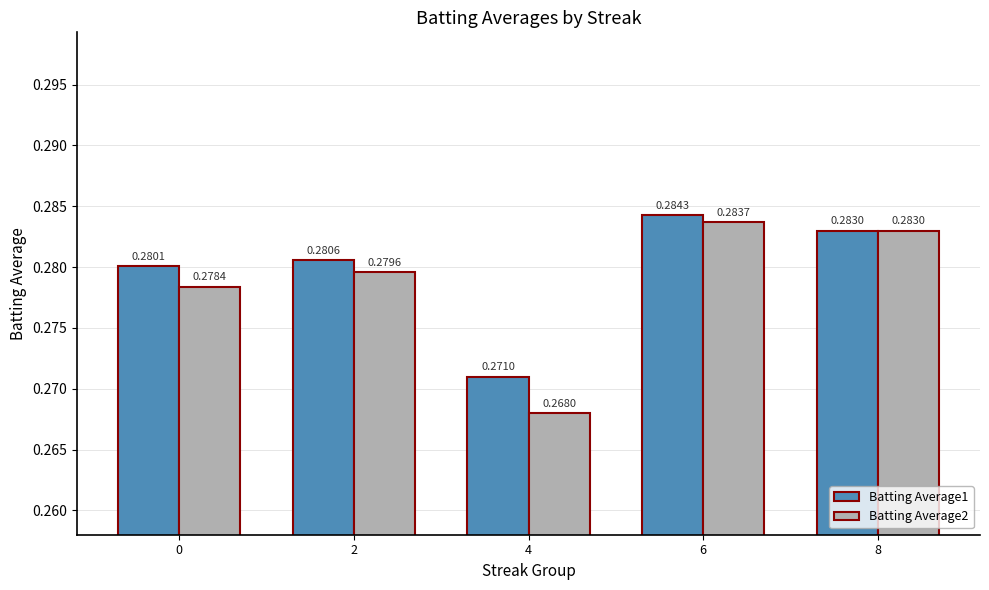

Which label corresponds to the smallest value in the chart?

4